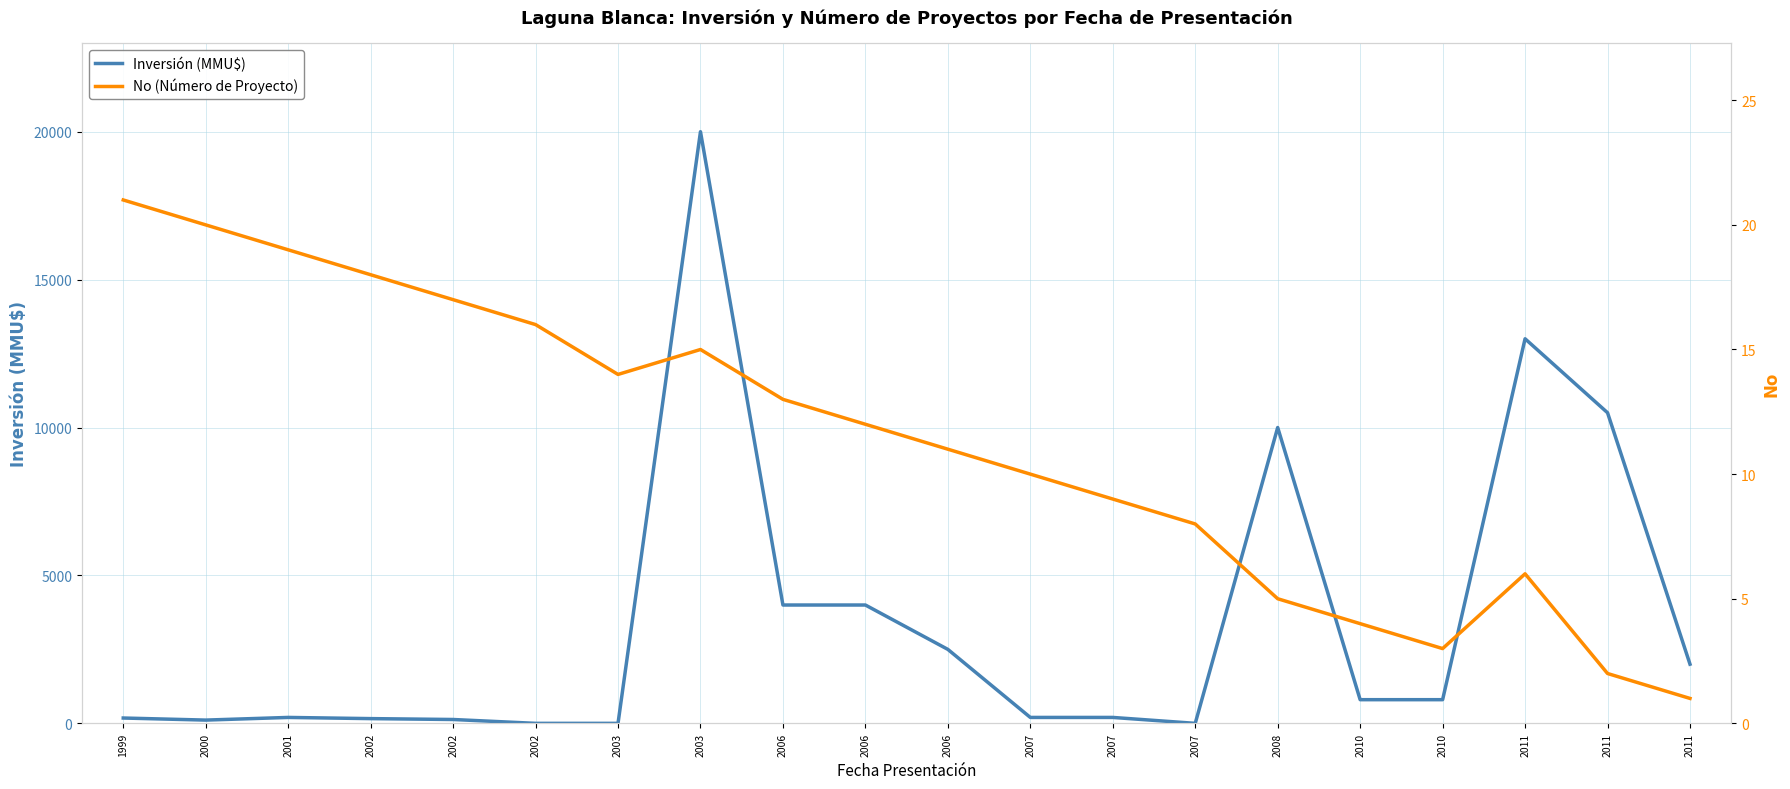

At which category does Inversión (MMU$) reach its first local peak?

2001